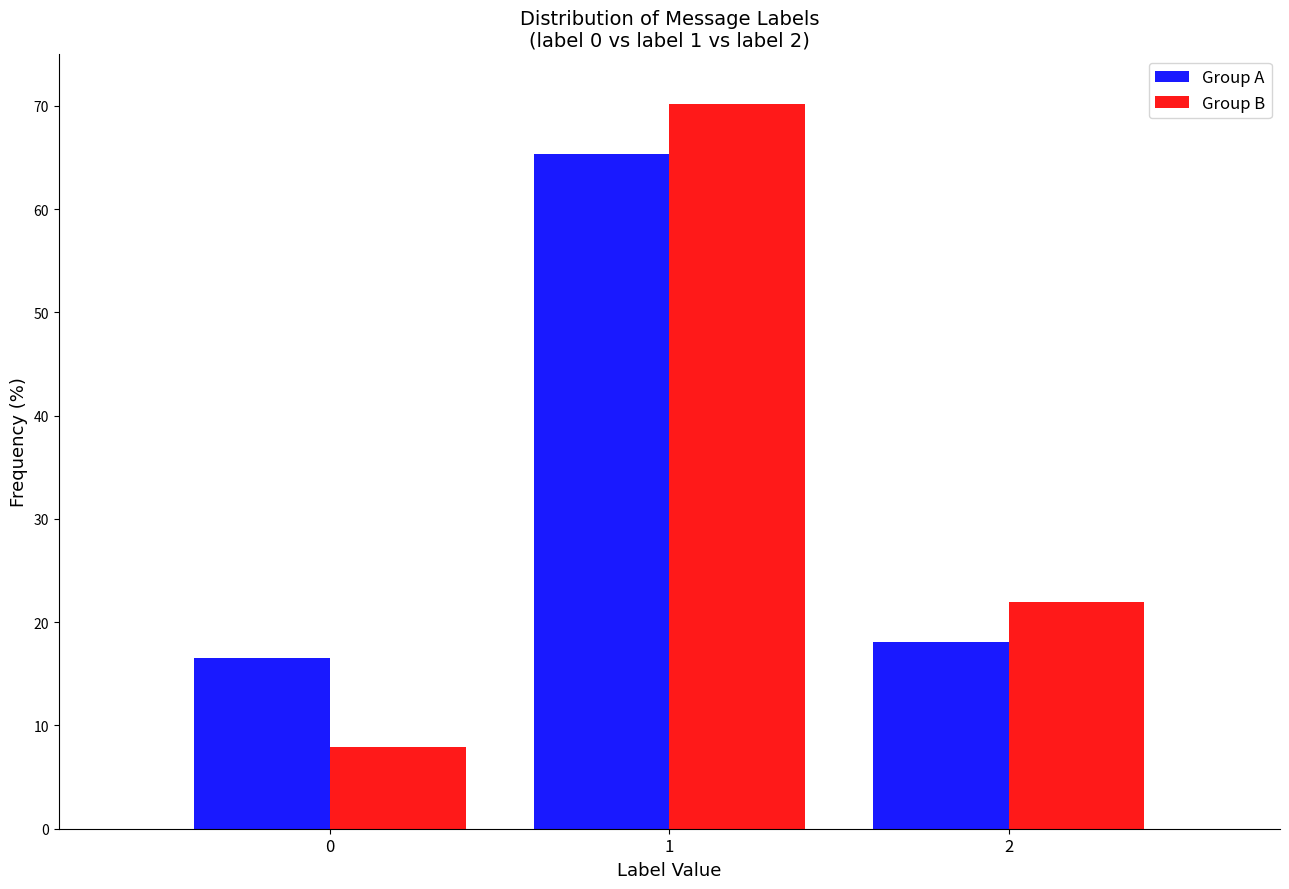

Reading right to left, what are all the values shown in this chart?

Group A: 18.1	65.4	16.5
Group B: 21.9	70.2	7.9